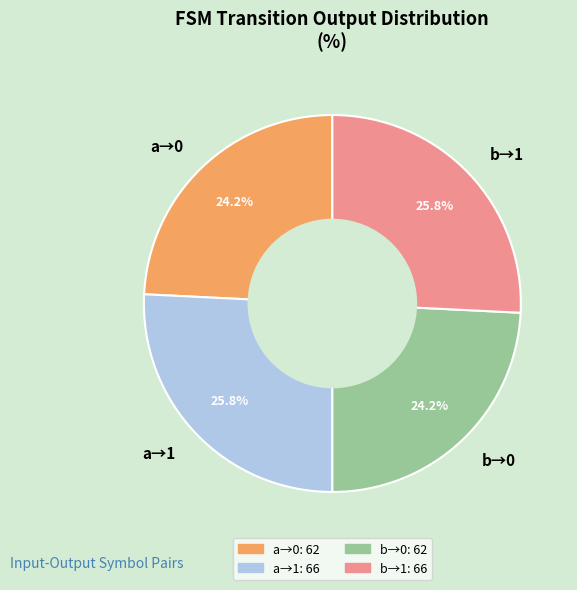

What is the ratio of the value at b→0 to the value at a→0?

1.0